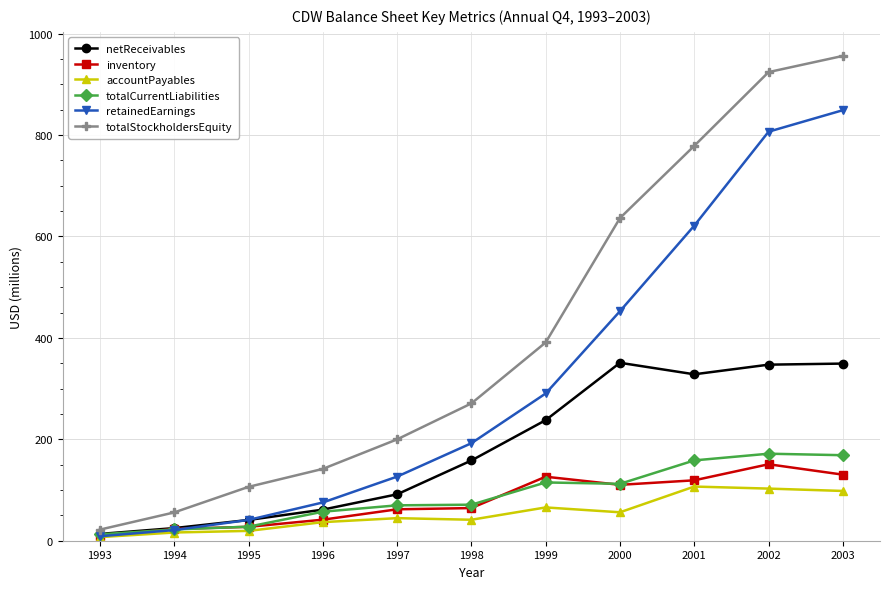

True or false: accountPayables has more than 2 points higher than both neighbors.

True